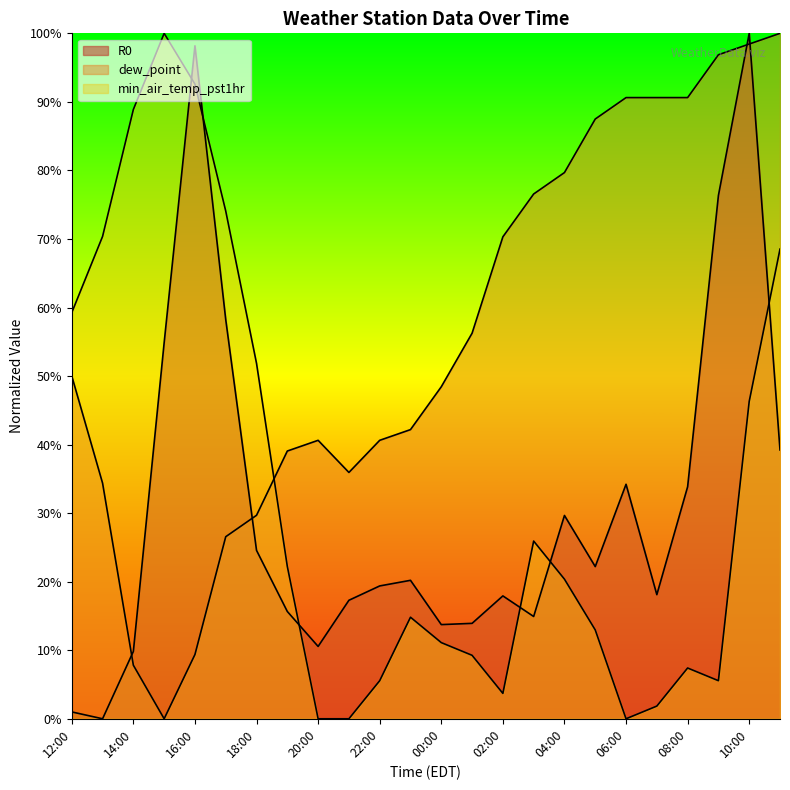

Reading left to right, extract all data points from this chart.

R0: 0.0	0.0	0.1	0.5	1.0	0.6	0.2	0.2	0.1	0.2	0.2	0.2	0.1	0.1	0.2	0.1	0.3	0.2	0.3	0.2	0.3	0.8	1.0	0.4
dew_point: 0.5	0.3	0.1	0.0	0.1	0.3	0.3	0.4	0.4	0.4	0.4	0.4	0.5	0.6	0.7	0.8	0.8	0.9	0.9	0.9	0.9	1.0	1.0	1.0
min_air_temp_pst1hr: 0.6	0.7	0.9	1.0	0.9	0.7	0.5	0.2	0.0	0.0	0.1	0.1	0.1	0.1	0.0	0.3	0.2	0.1	0.0	0.0	0.1	0.1	0.5	0.7